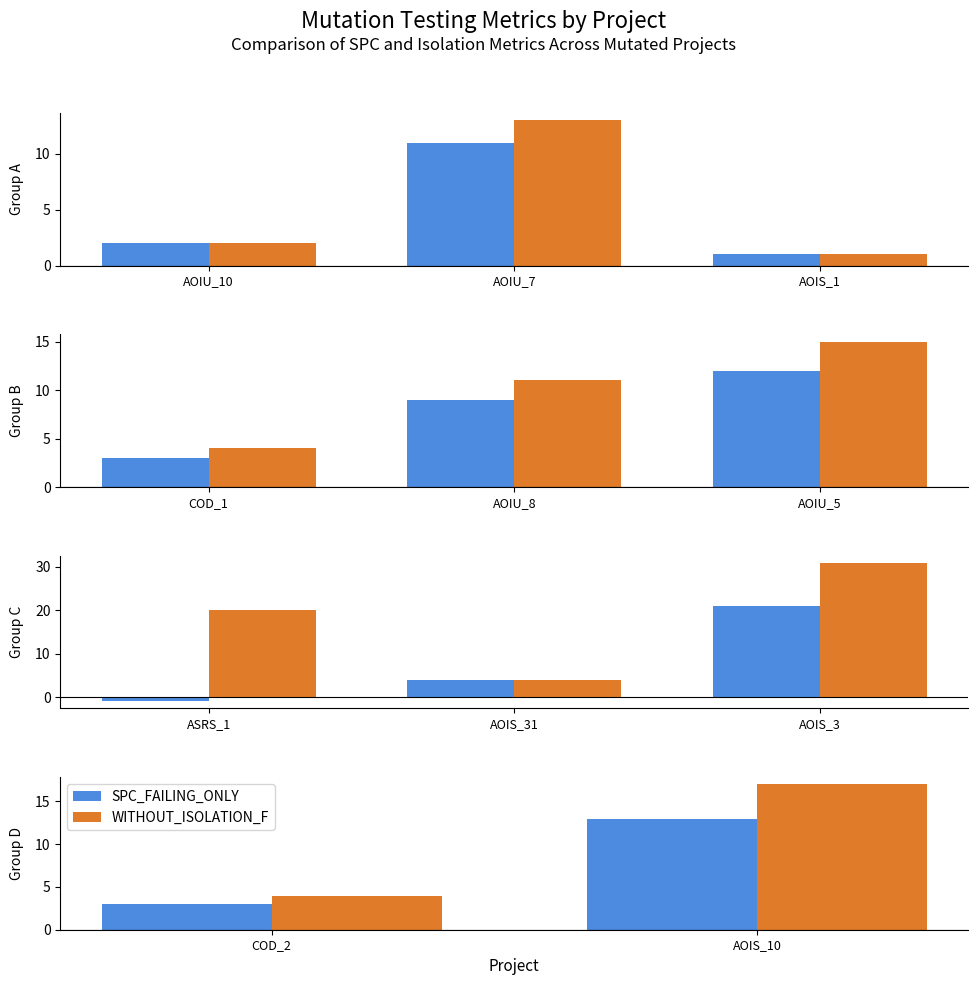

True or false: WITHOUT_ISOLATION_F has a value of 7 at COD_2.

False